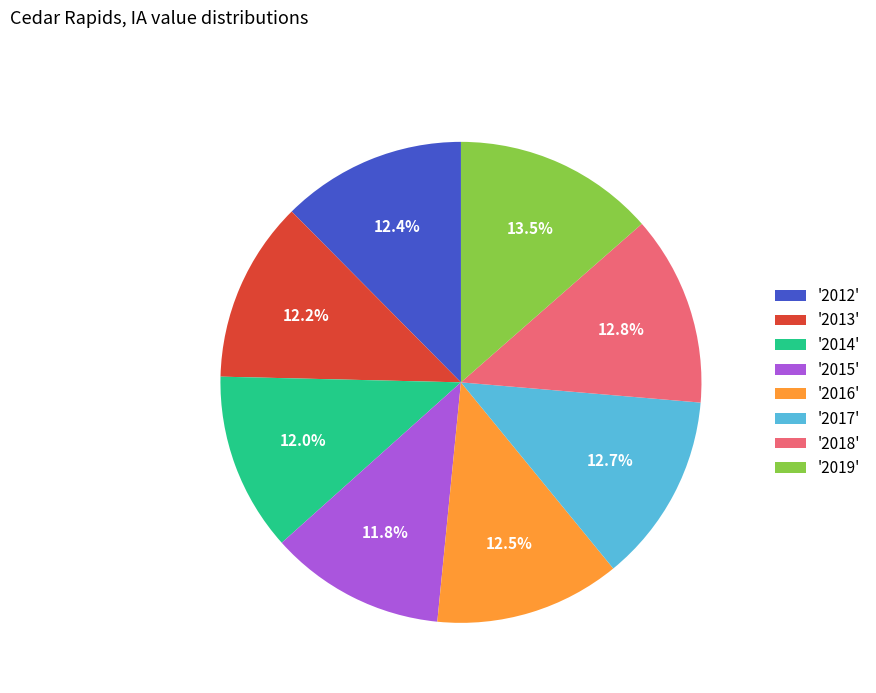

What is the ratio of the value at '2014' to the value at '2018'?

0.9